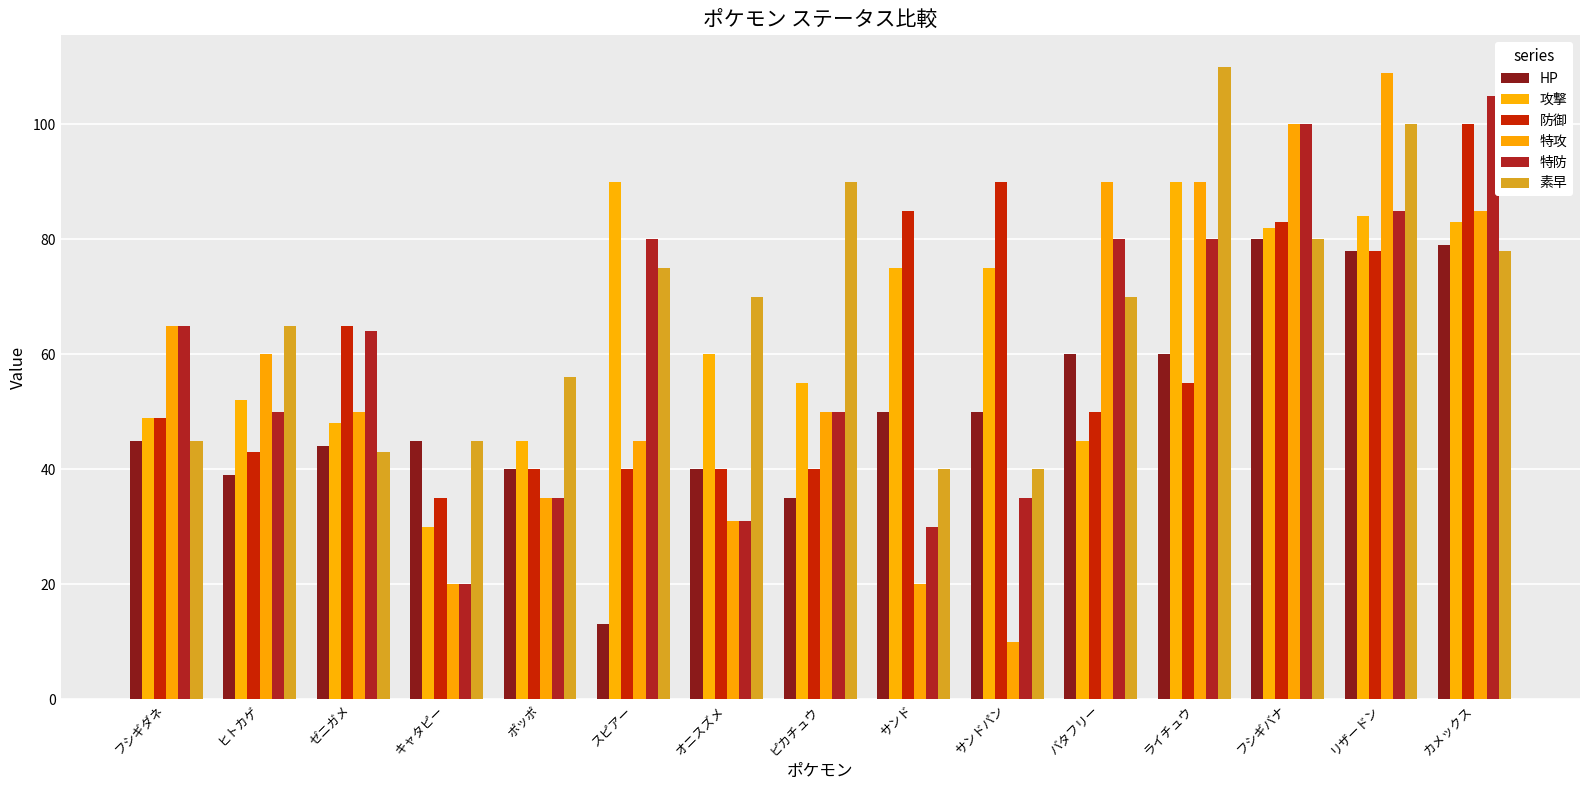

What is the greatest value displayed?

110